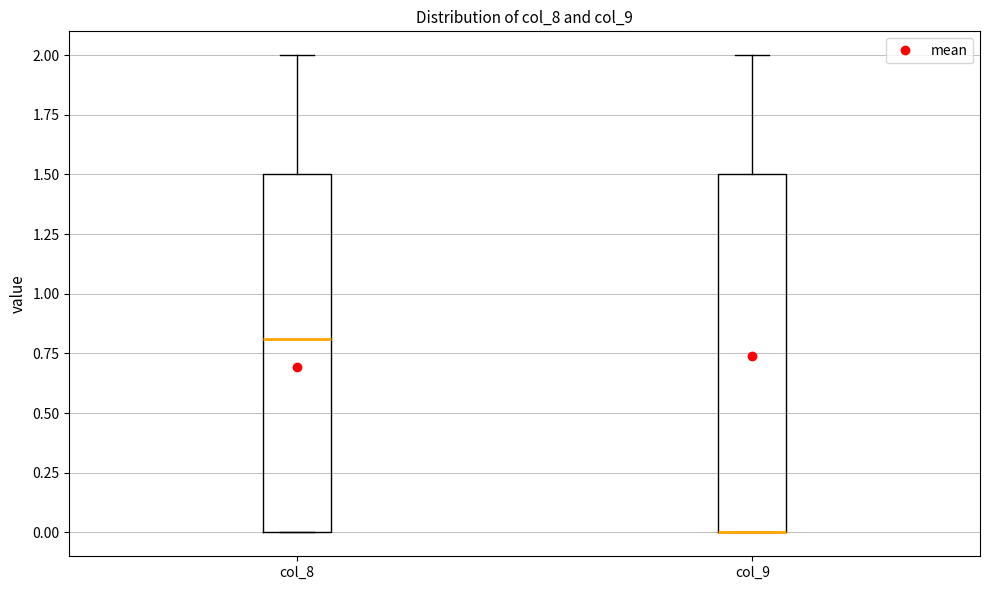

Reading left to right, read every box against the y-axis: the position of its median line, the range the box covers, and the ends of its whiskers. The values are not printed on the chart, so give them approximately, as read against the axis.

col_8: median 0.8, box 0.0 to 1.5, whiskers 0.0 to 2.0
col_9: median 0.0 (drawn on the box's lower edge), box 0.0 to 1.5, whiskers 0.0 to 2.0